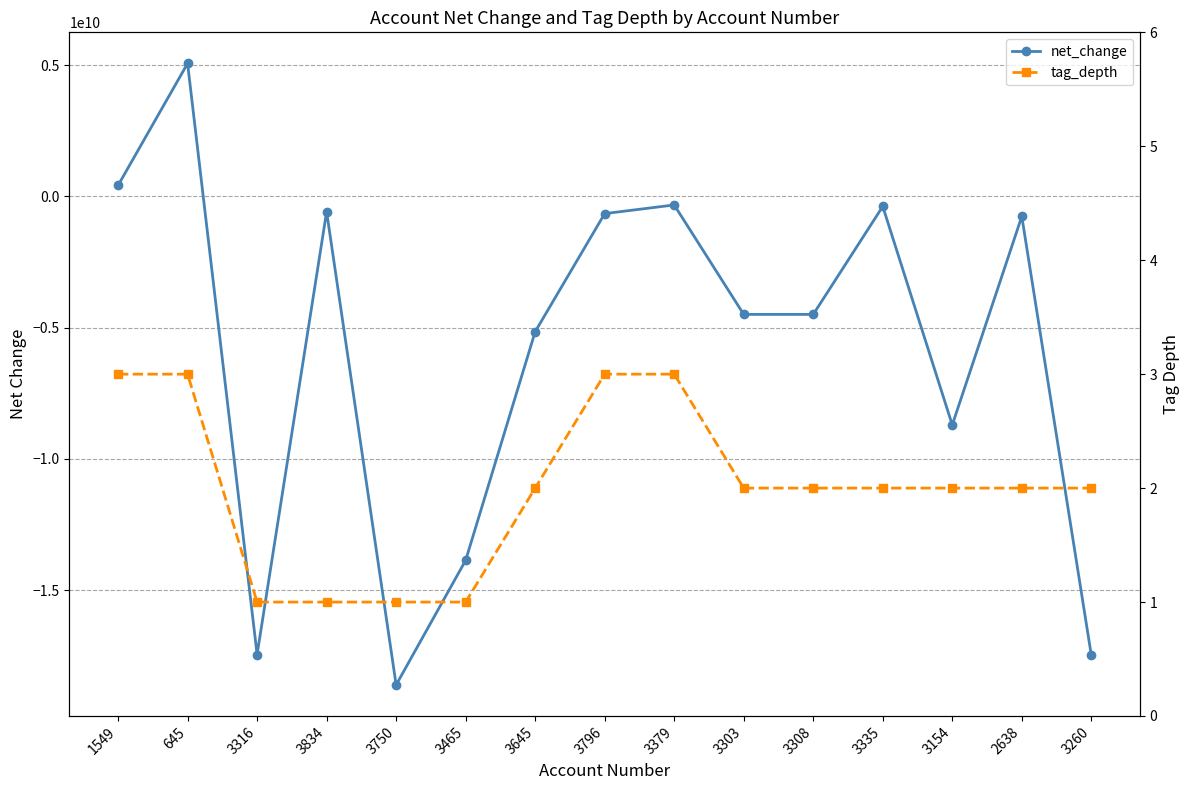

True or false: net_change has more than 1 points higher than both neighbors.

True